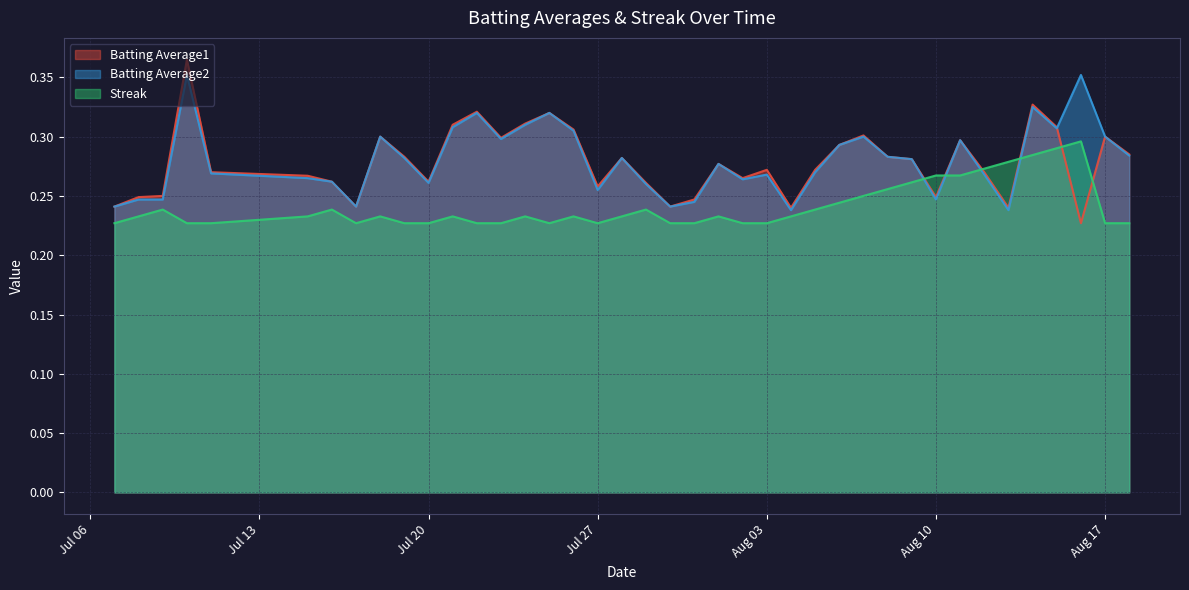

What are all the series names shown in the legend?

Batting Average1, Batting Average2, Streak